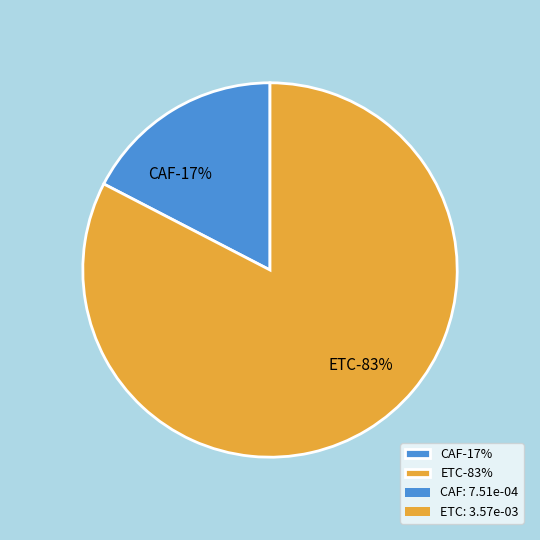

Does ETC represent more than half of the total?

Yes